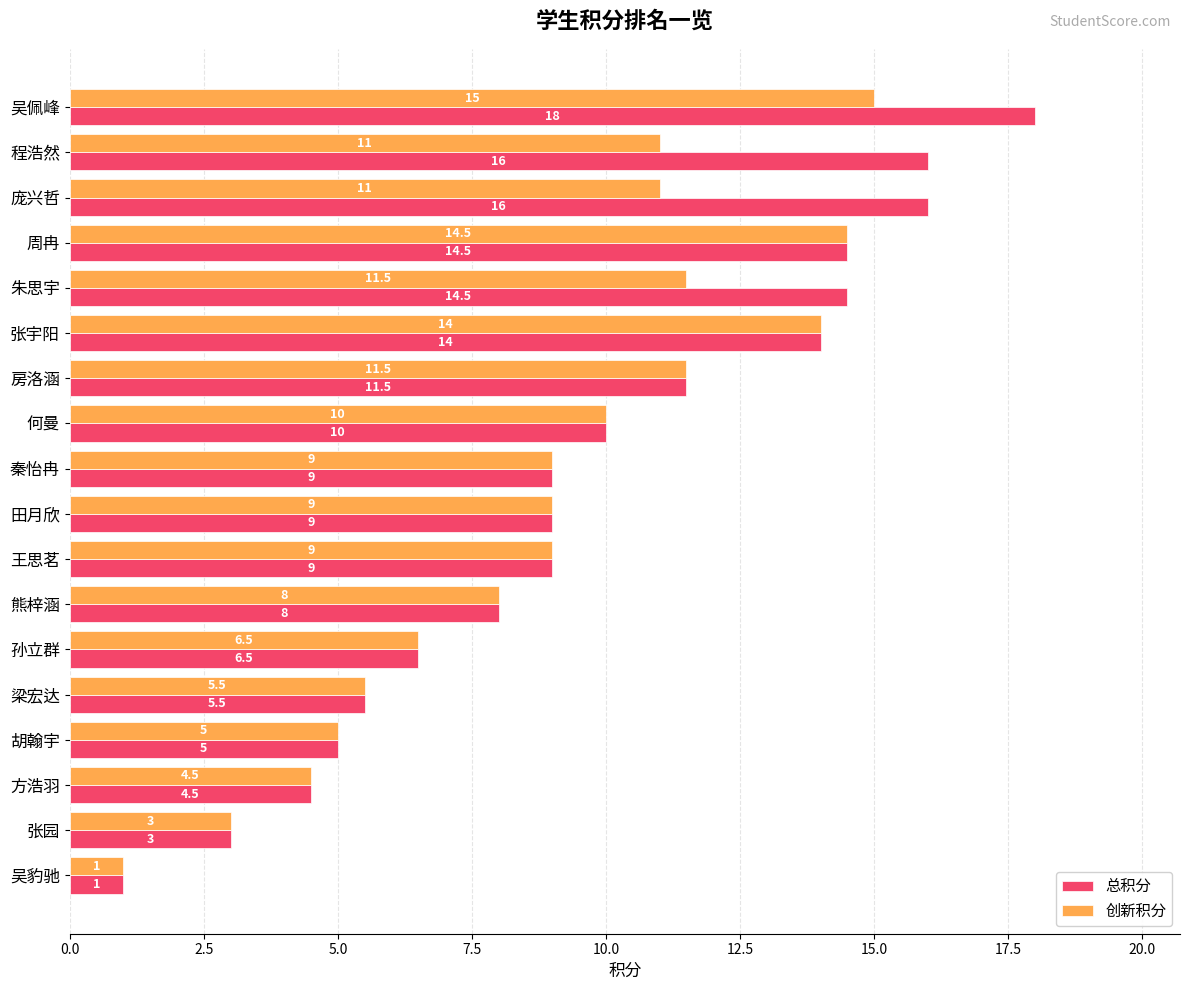

The 总积分 series shows 10.0 at 何曼. True or false?

True